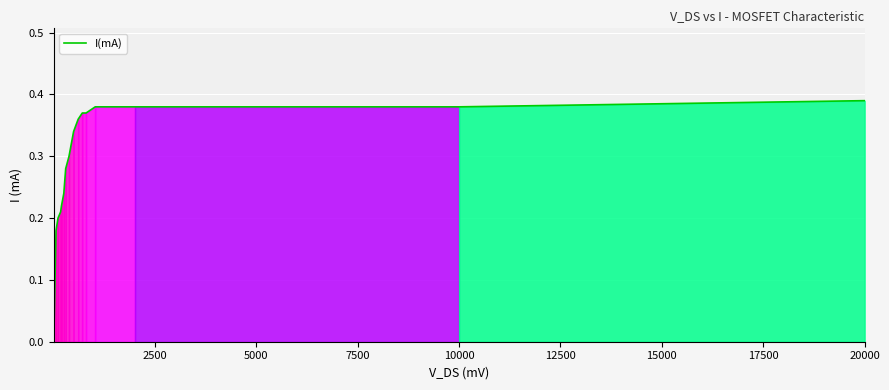

The chart shows a value of 0.5 at 10000. True or false?

False